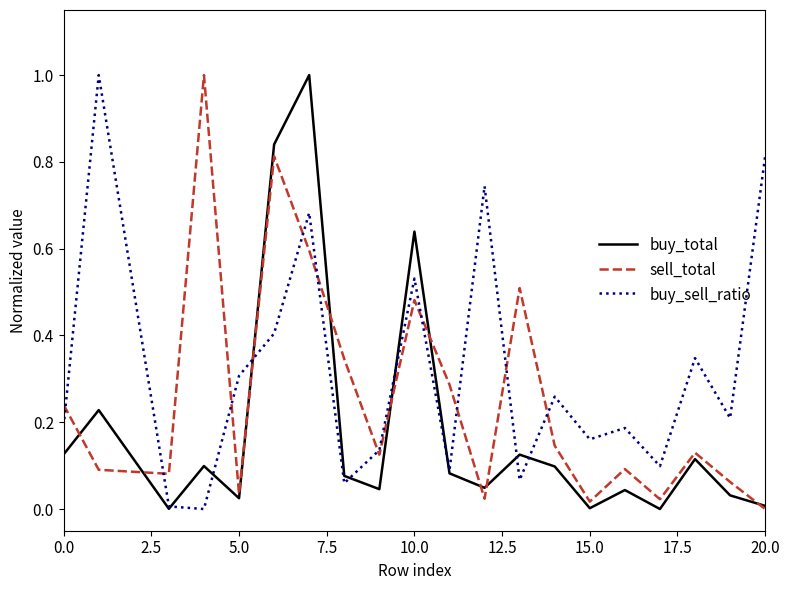

Which series has the largest total across all categories?

buy_sell_ratio